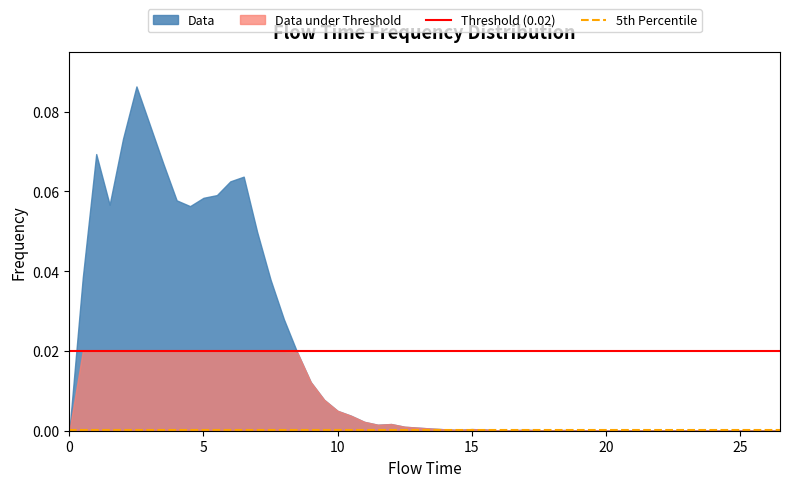

Between 5 and 0, which is larger?

5